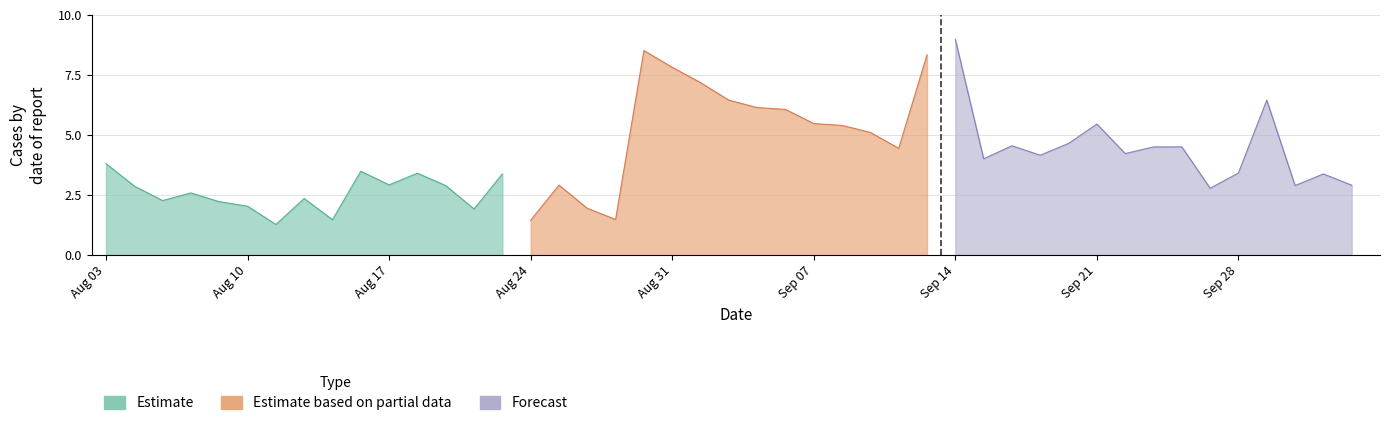

True or false: Estimate based on partial data has a value of 2.9 at 2.

True